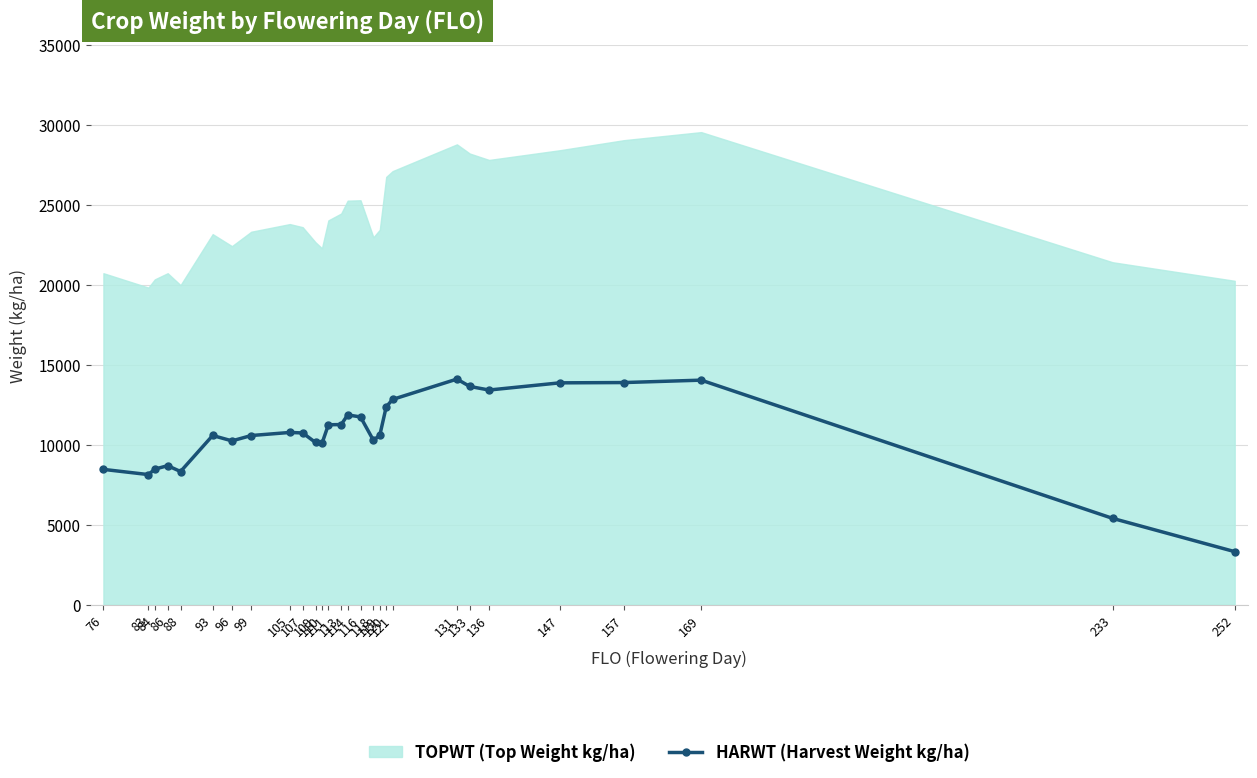

What is the value of the 11th point from the left?

10133